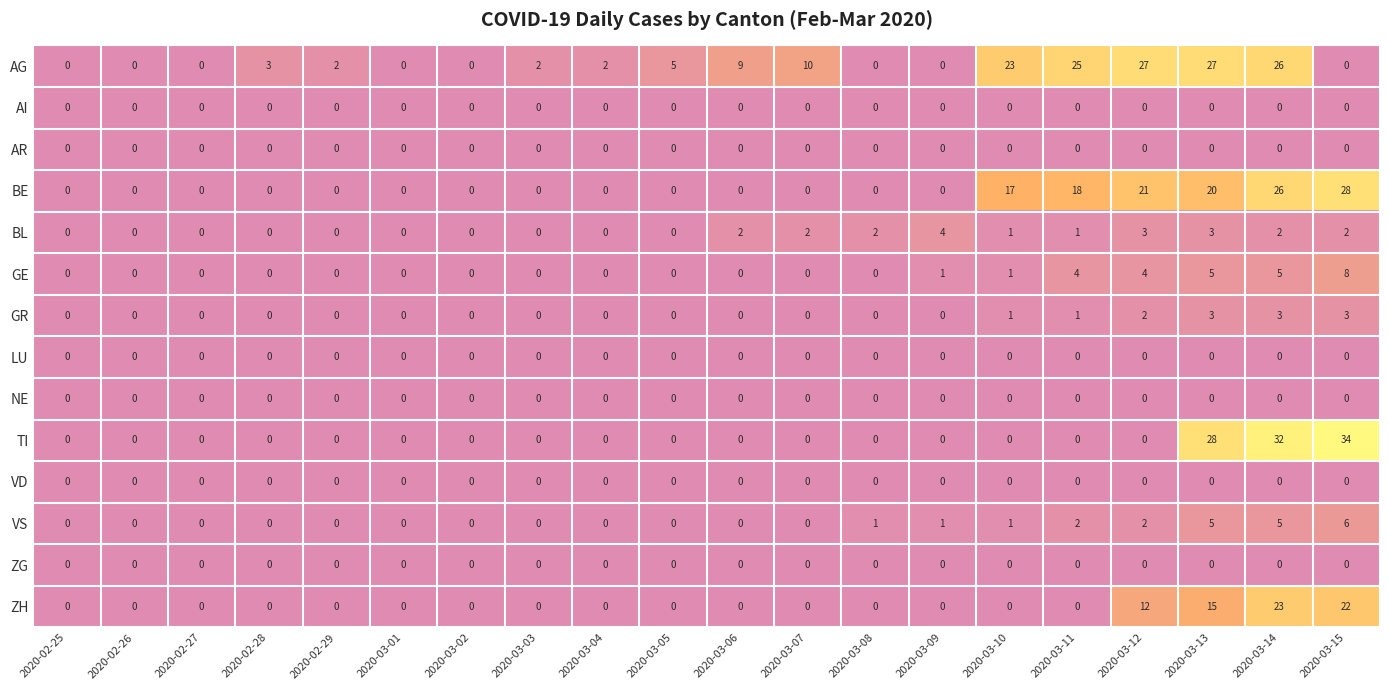

The value of VS at 2020-02-29 is 0. True or false?

True